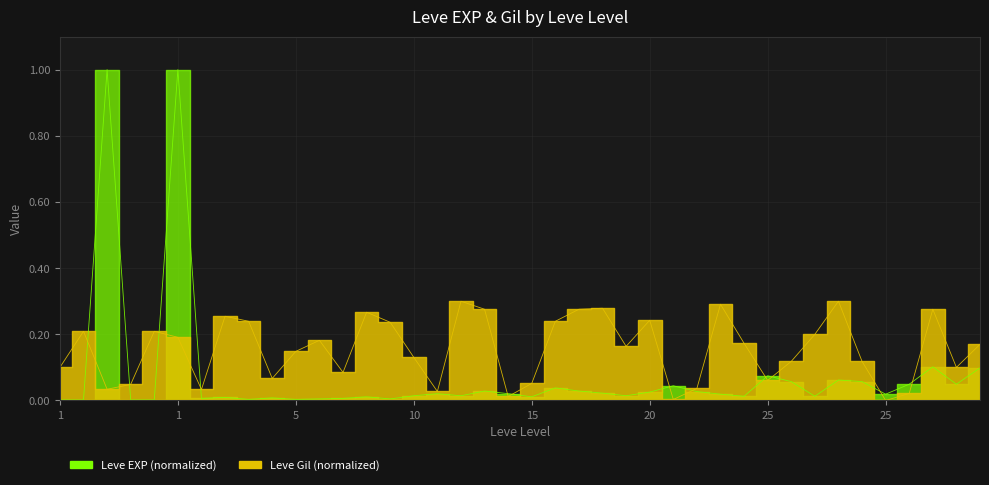

The Leve EXP series shows 0.0 at 15. True or false?

False